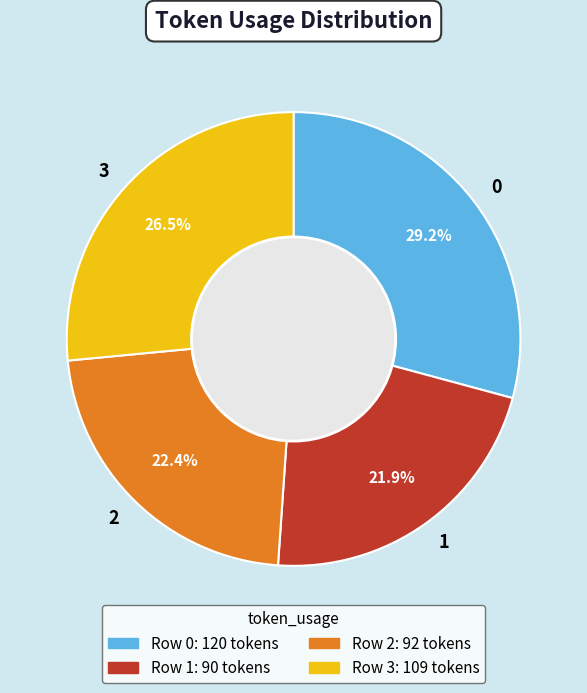

What is the ratio of the value at 1 to the value at 0?

0.8